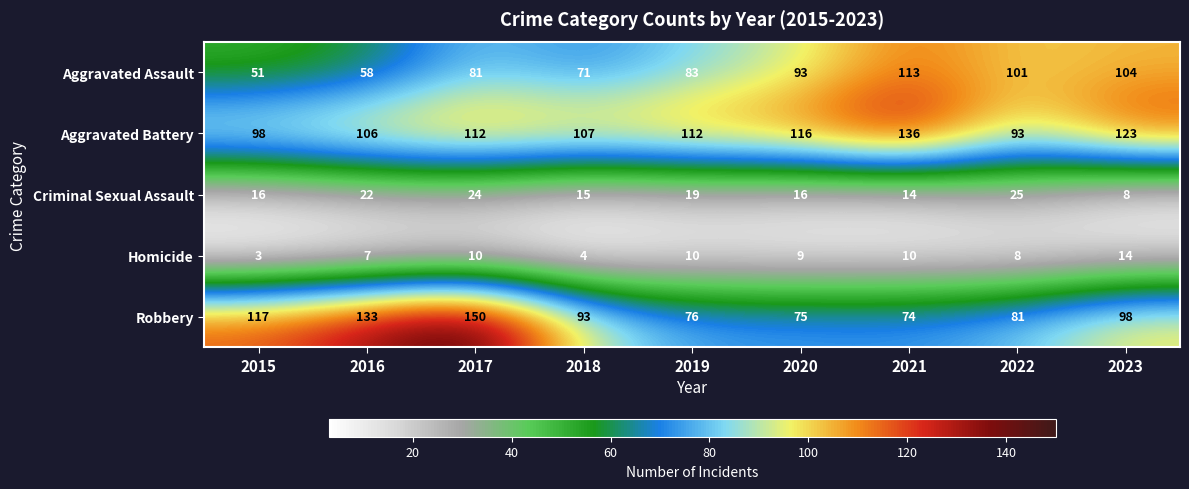

What is the spread (max minus min) of values at 2015?

114